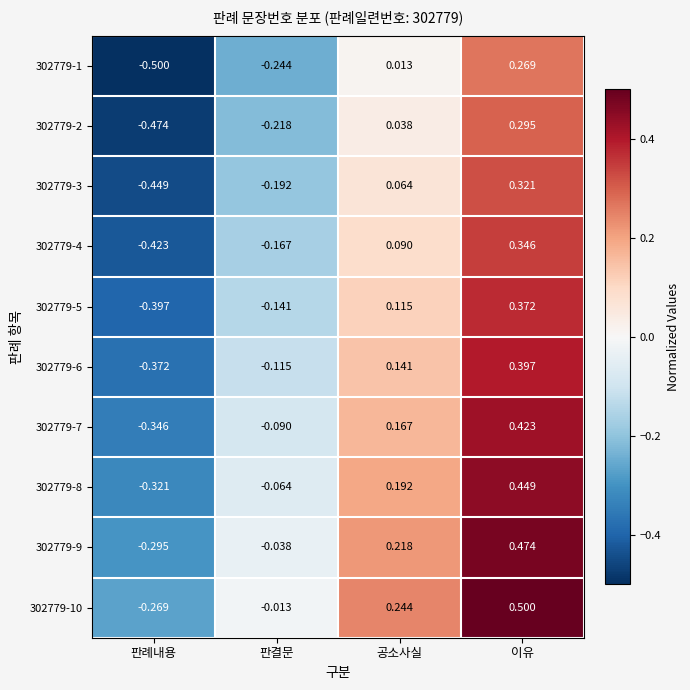

At which label does 302779-6 reach its minimum?

판례내용